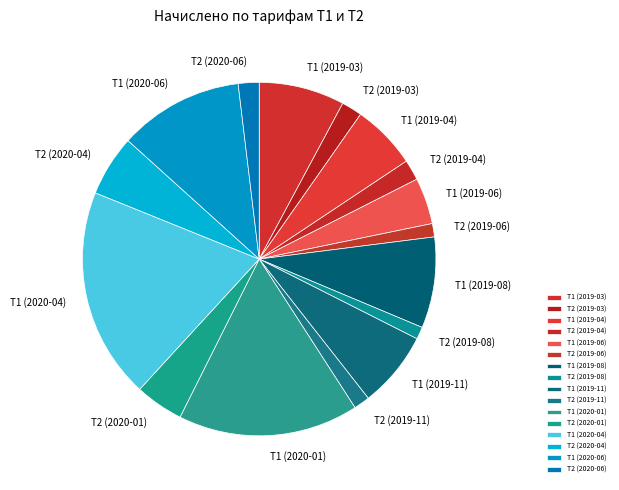

The Т1 (2019-04) slice represents 6% of the pie. True or false?

True